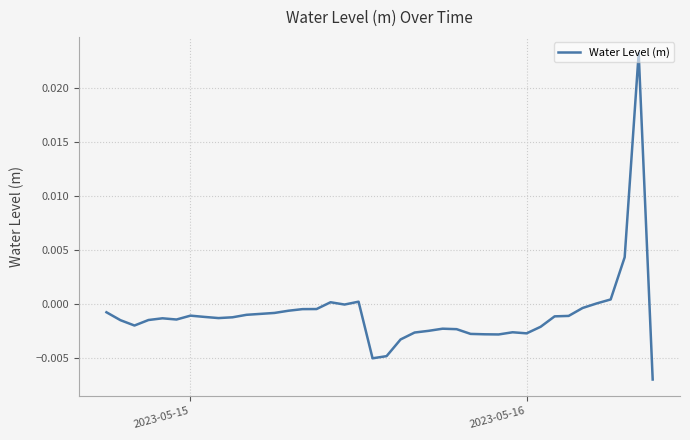

True or false: there are more than 2 points higher than both neighbors.

True